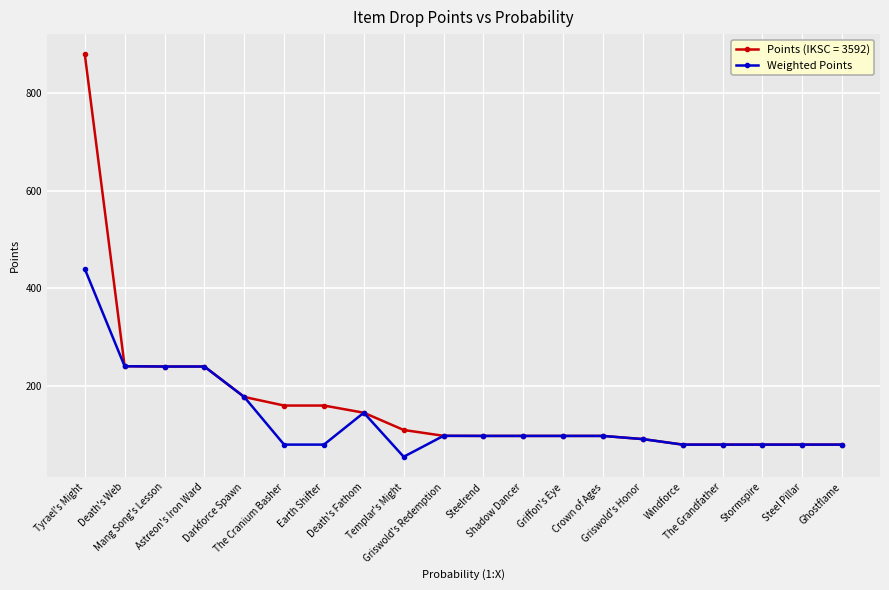

What is the value of the Points (IKSC = 3592) point at the 6th from the left?

159.9